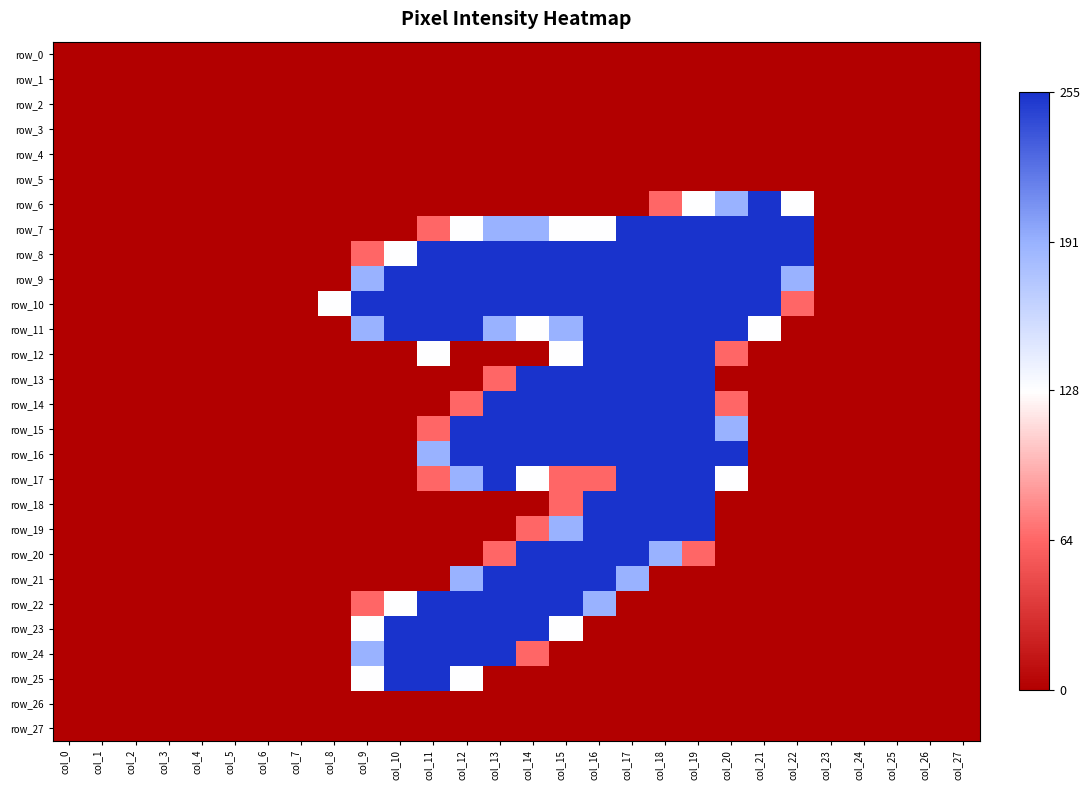

Between col_16 and col_22, which is larger?

col_16